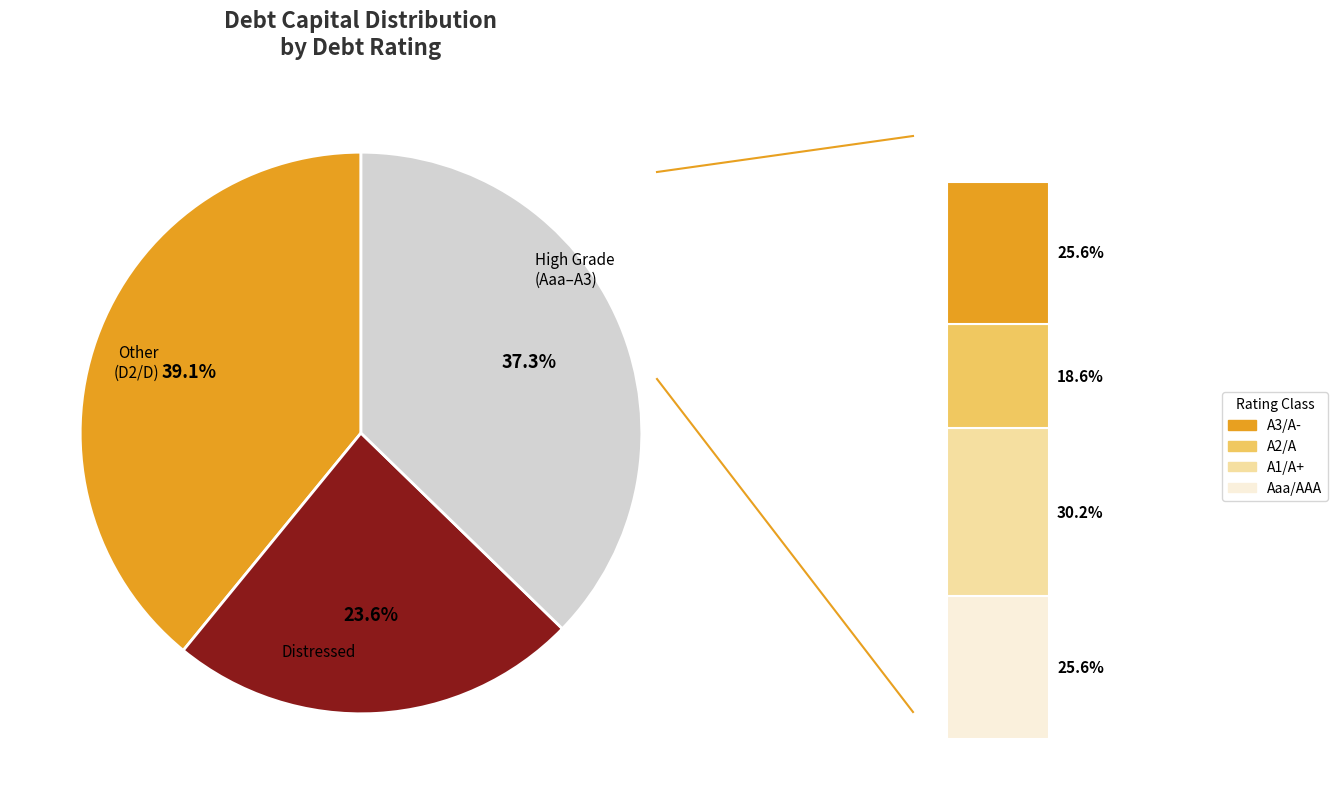

Which slice is the largest?

D2/D